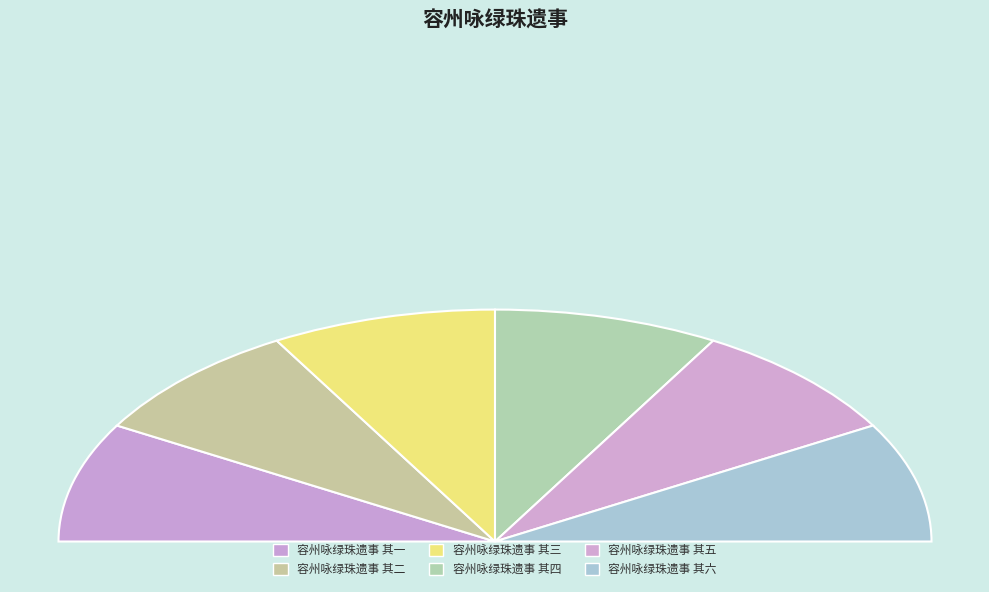

Which has a higher value, 容州咏绿珠遗事 其六 or 容州咏绿珠遗事 其一?

容州咏绿珠遗事 其六